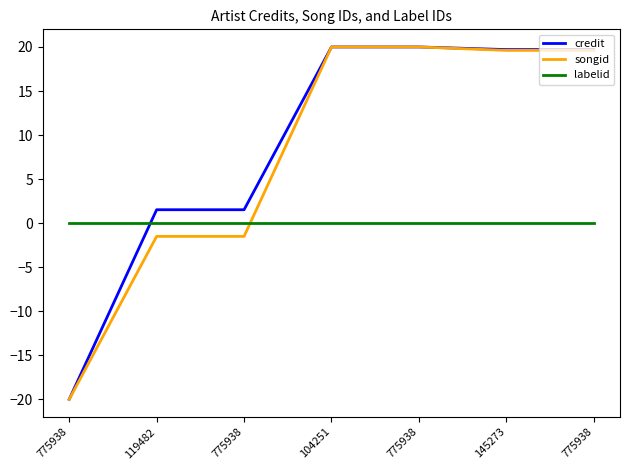

How many lines are shown in the chart?

3